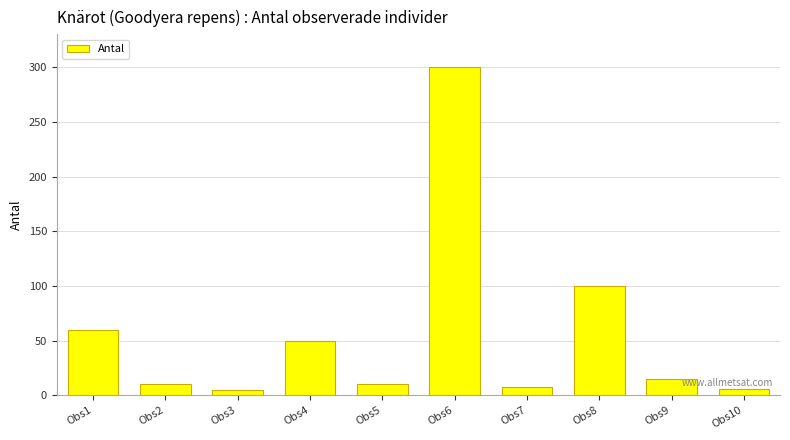

The value at Obs1 is 60. True or false?

True